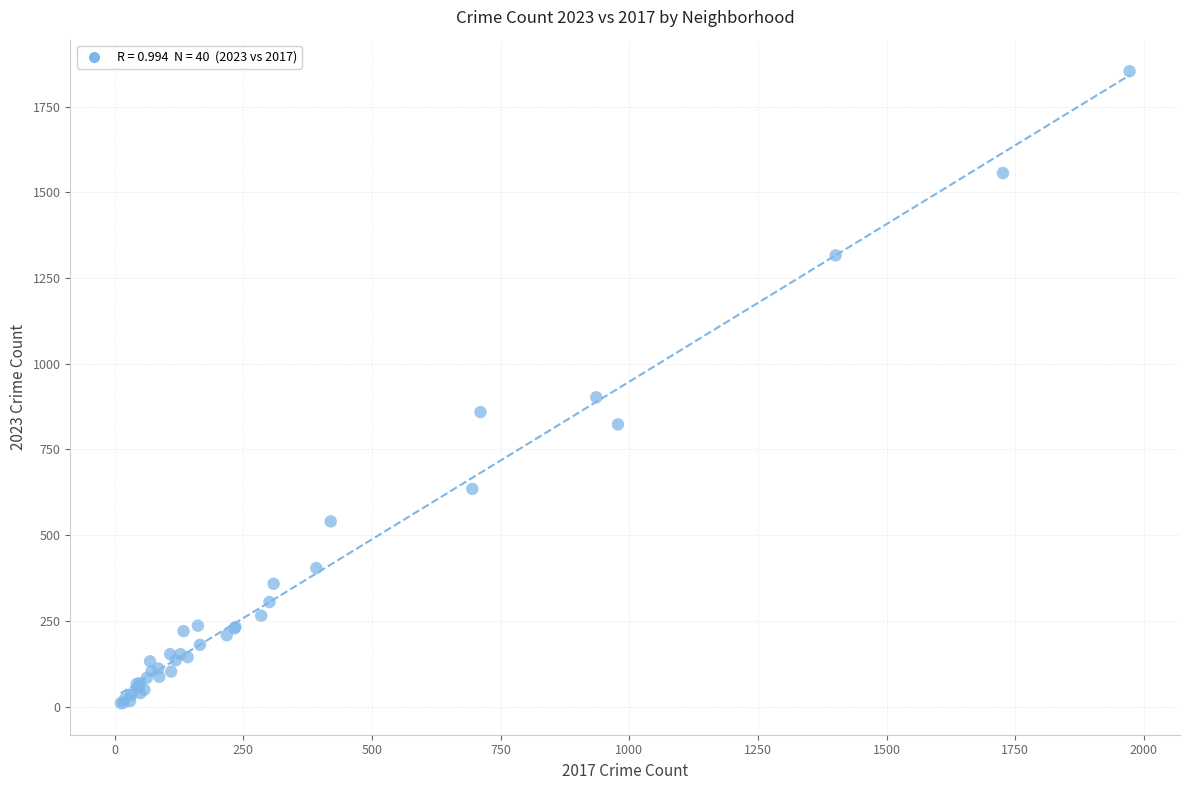

What Y value in the scatter plot is closest to 931?

902